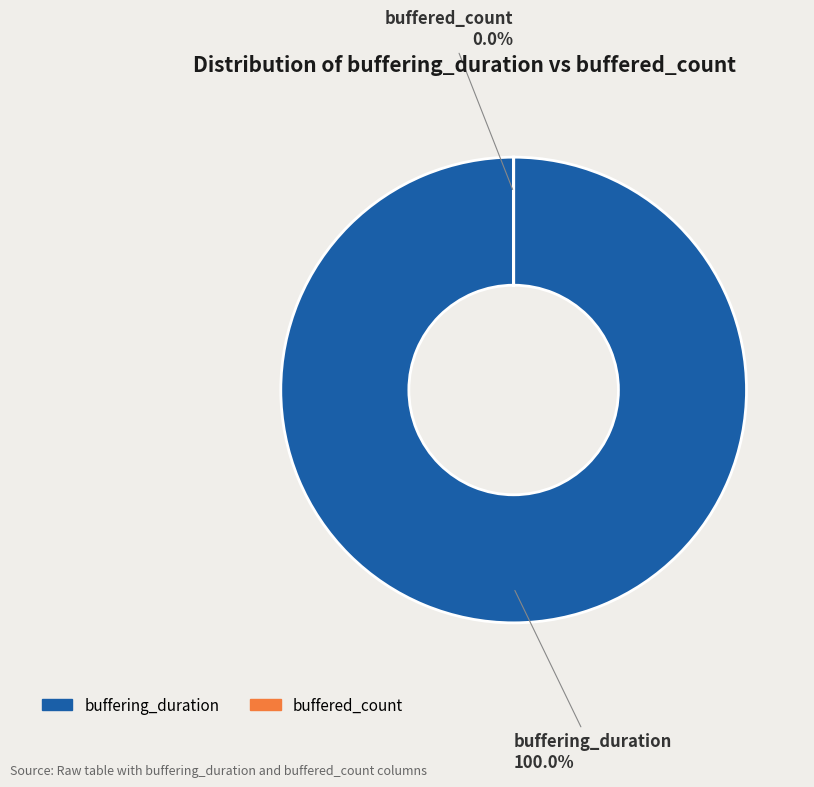

Is it true that buffered_count is 1% of the pie?

False